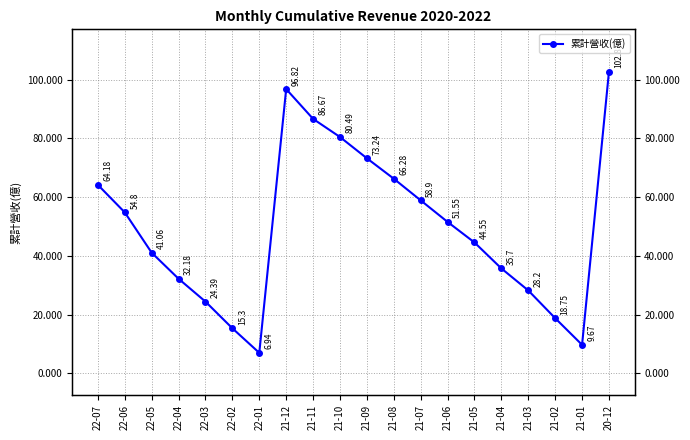

Reading right to left, transcribe all the data shown in this chart.

102.8	9.7	18.8	28.2	35.7	44.5	51.5	58.9	66.3	73.2	80.5	86.7	96.8	6.9	15.3	24.4	32.2	41.1	54.8	64.2